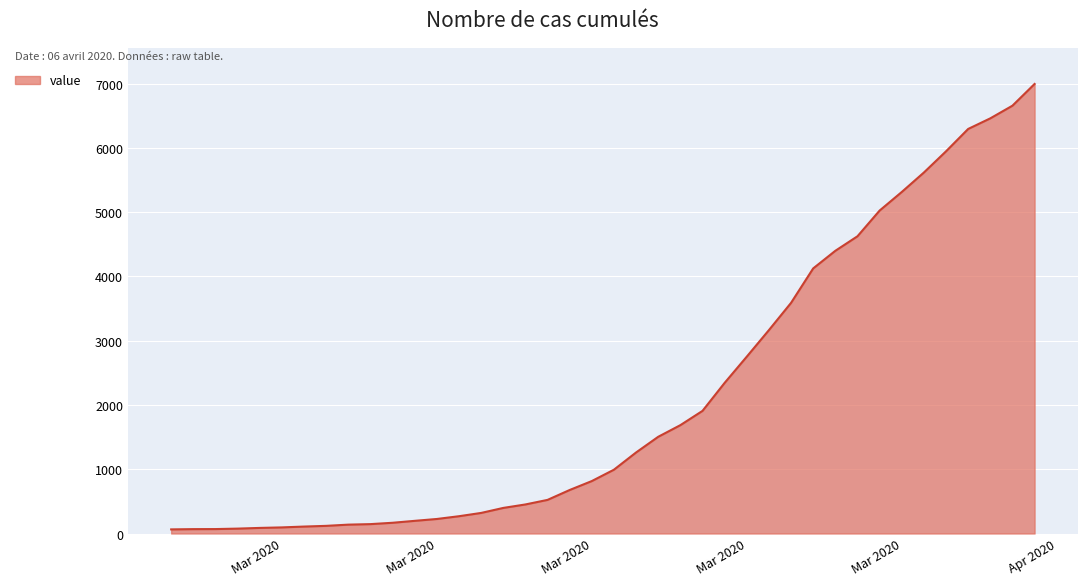

What is the maximum value shown in the chart?

6995